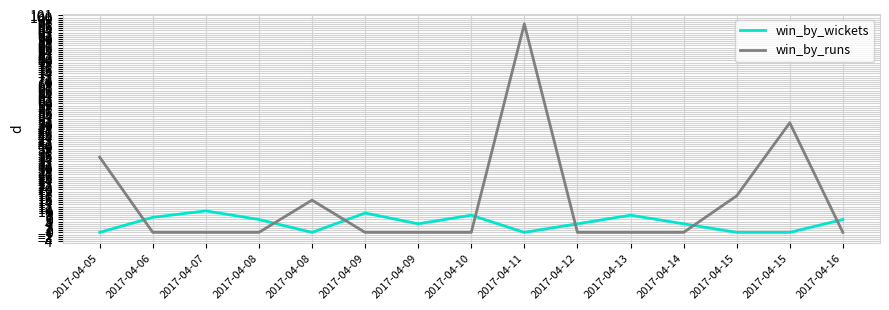

How many lines are shown in the chart?

2